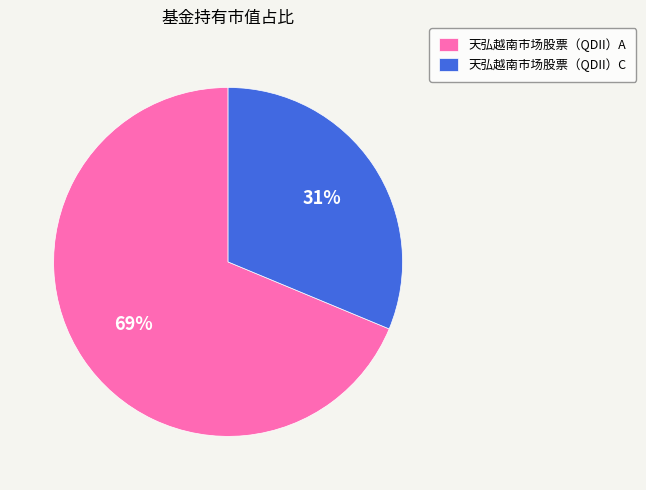

Which slice represents more than half of the pie?

天弘越南市场股票（QDII）A